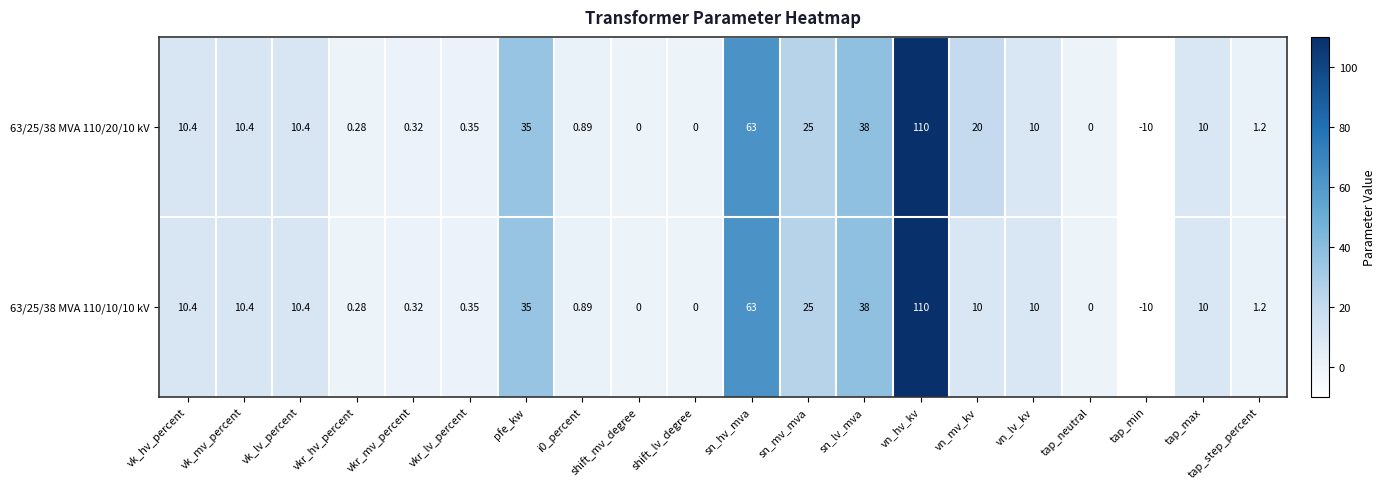

List the series in order of their overall mean, highest first.

63/25/38 MVA 110/20/10 kV, 63/25/38 MVA 110/10/10 kV